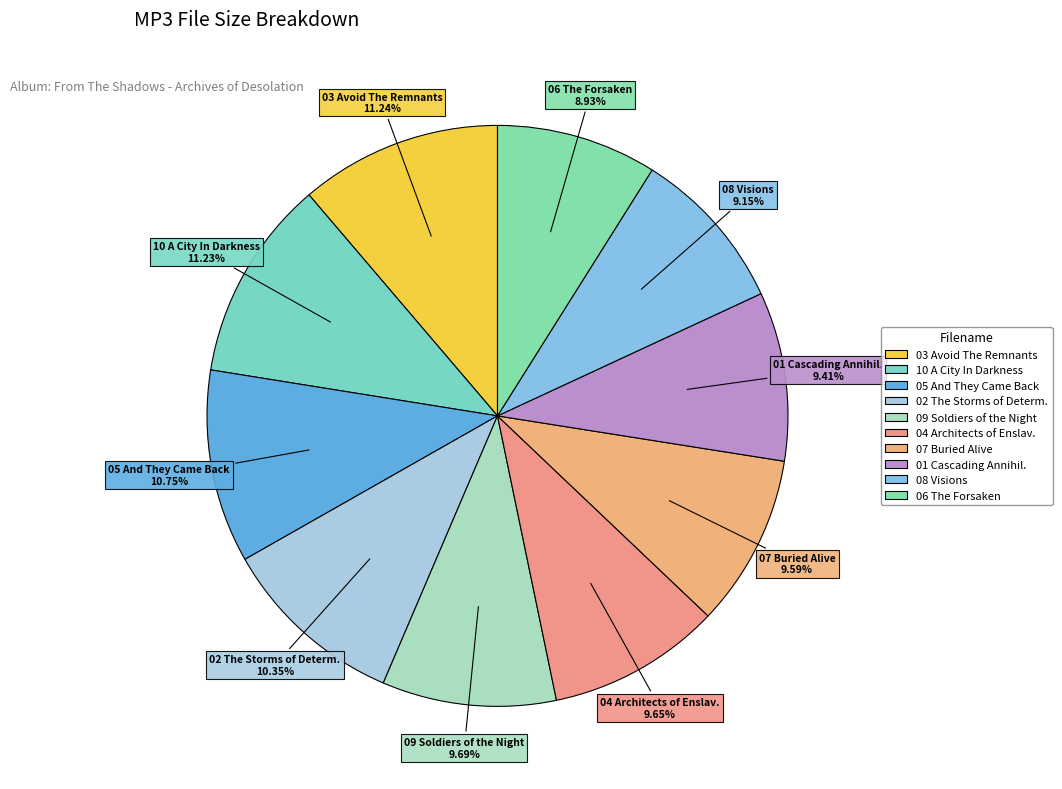

Rank the categories by value from highest to lowest.

03 Avoid The Remnants.mp3, 10 A City In Darkness.mp3, 05 And They Came Back.mp3, 02 The Storms of Determination.mp3, 09 Soldiers of the Night, 04 Architects of Enslavement.mp3, 07 Buried Alive.mp3, 01 Cascading Annihilation.mp3, 08 Visions.mp3, 06 The Forsaken.mp3